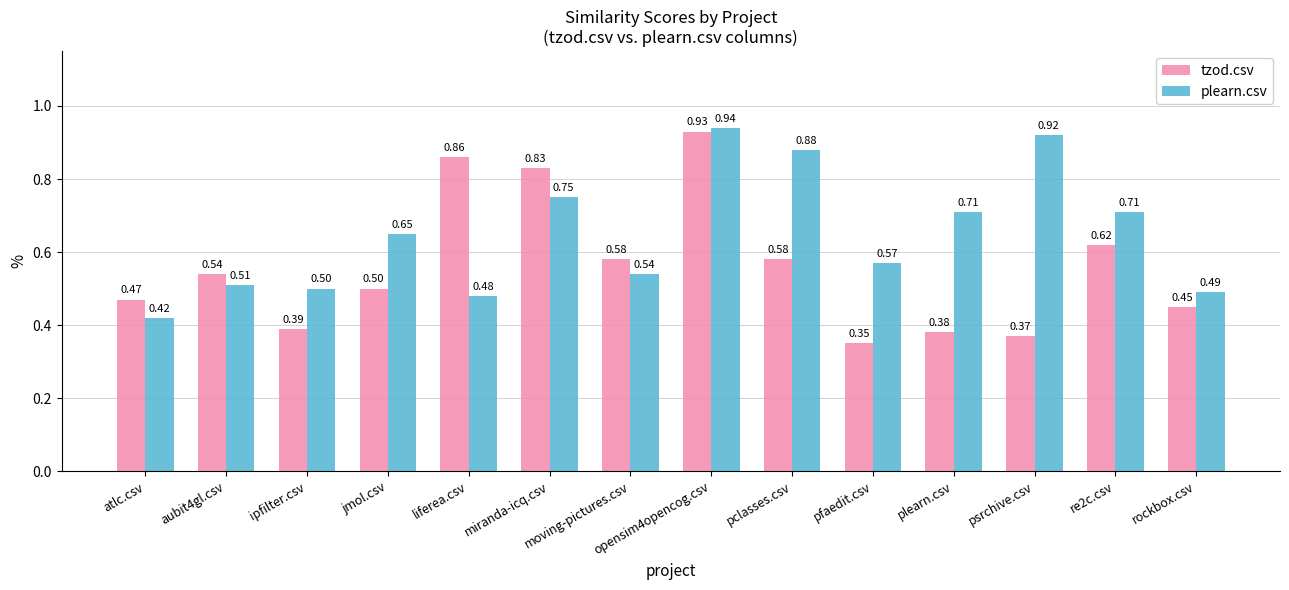

Are the bars grouped side by side (vs. stacked)?

Yes